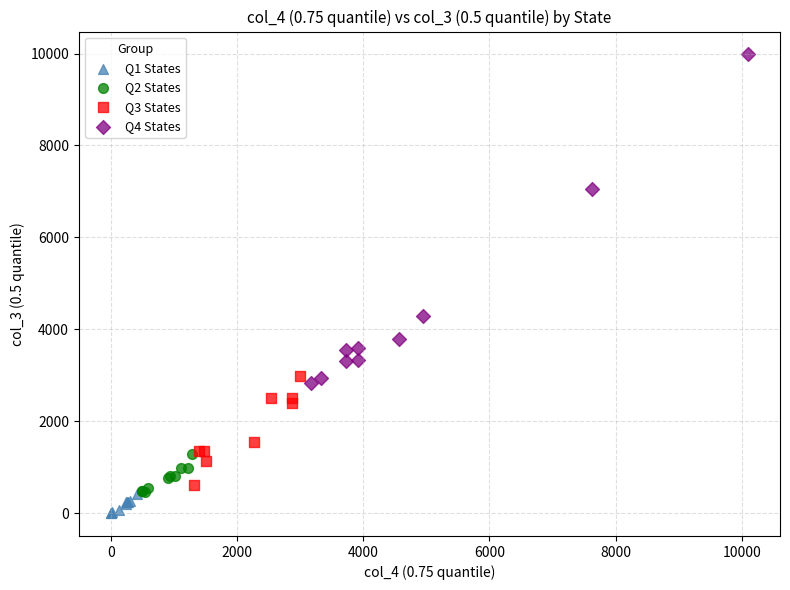

Which series reaches the minimum Y coordinate?

Q1 States